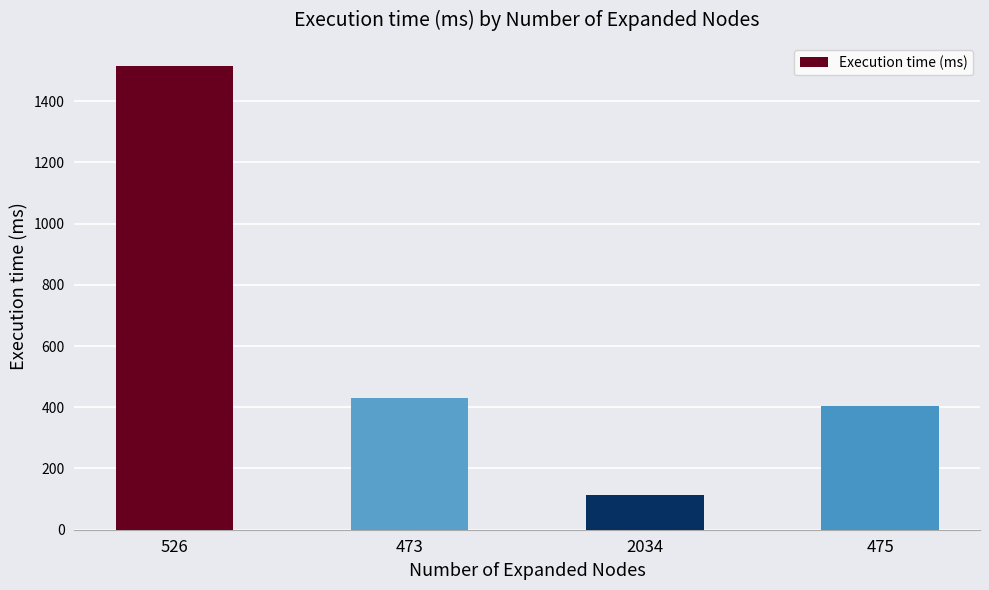

What is the label of the 2nd bar from the right?

2034